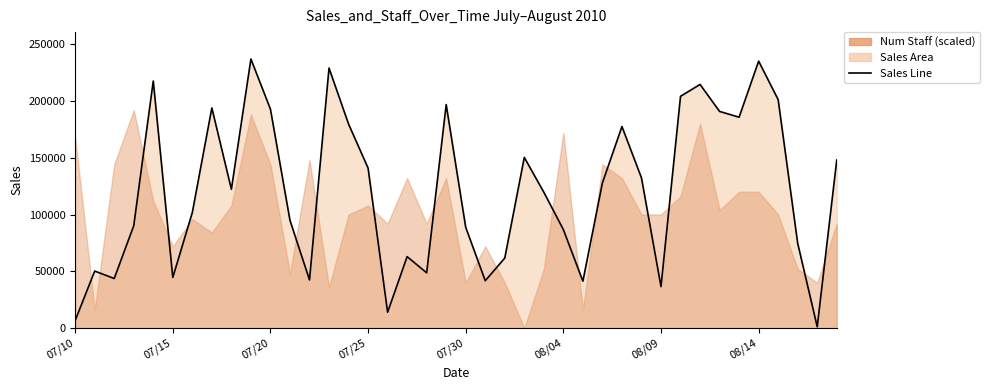

Reading left to right, what are all the values shown in this chart?

6667	50245	43677	90137	217531	44585	101801	193824	122240	236883	192768	94911	42461	228931	179666	140849	14017	62943	48681	196799	88740	41719	61698	150262	119609	86752	41321	127855	177453	132265	36533	204059	214510	190747	185675	235014	201095	74652	1207	147996